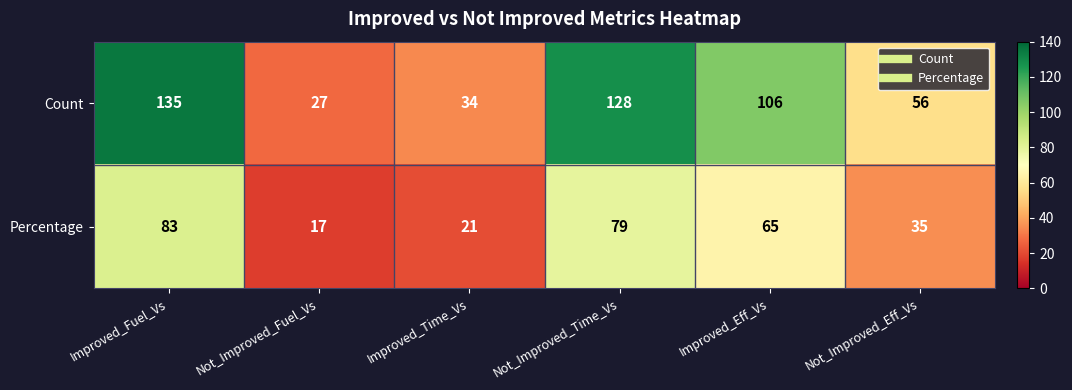

How many data points does each series have?

6